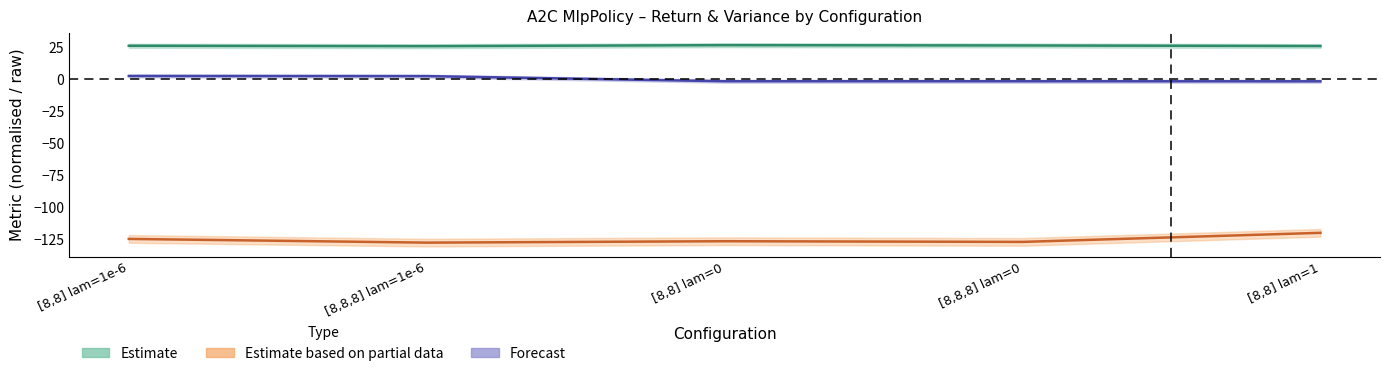

How many lines are shown in the chart?

3